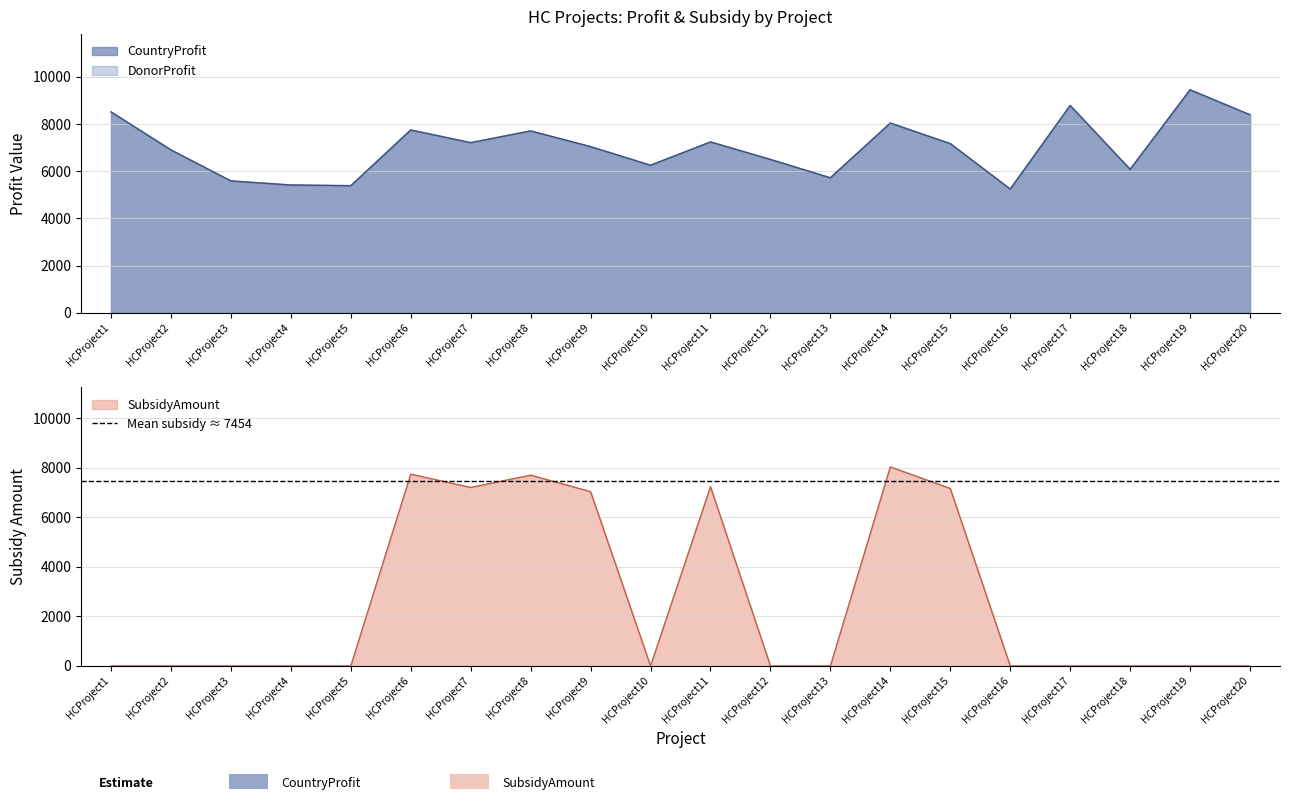

True or false: DonorProfit and SubsidyAmount intersect in this chart.

False